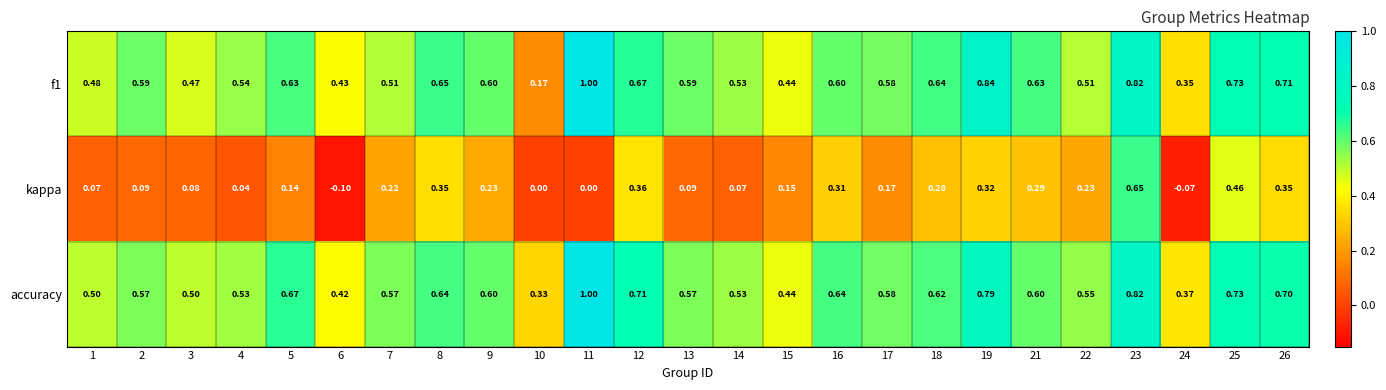

Is the value of f1 at 23 greater than the value of accuracy at 10?

Yes